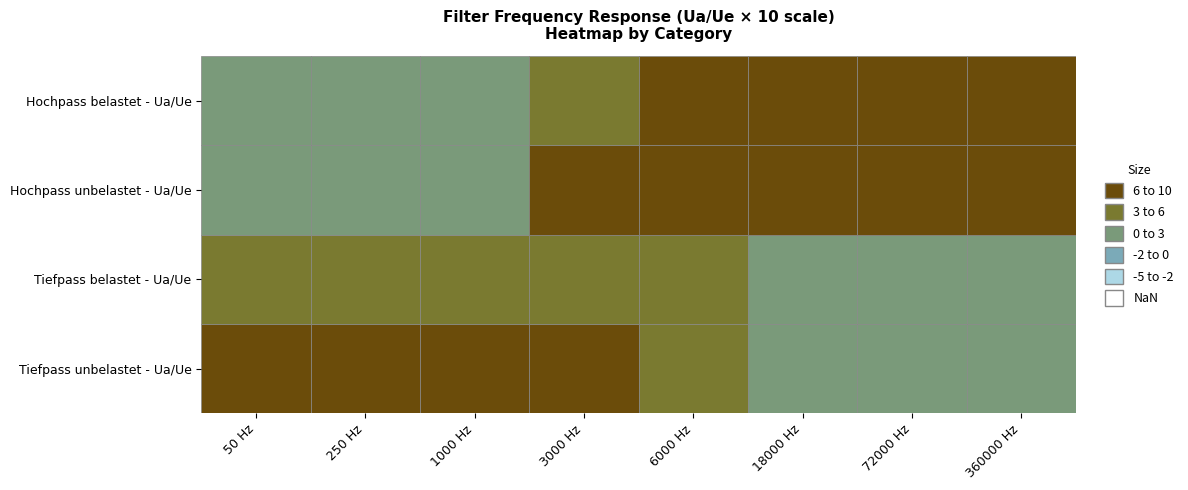

Reading left to right, transcribe all the data shown in this chart.

Tiefpass unbelastet - Ua/Ue: 1.0	1.0	0.9	0.7	0.4	0.2	0.0	0.0
Tiefpass belastet - Ua/Ue: 0.5	0.5	0.5	0.4	0.4	0.2	0.0	0.0
Hochpass unbelastet - Ua/Ue: 0.0	0.2	0.3	0.7	0.9	1.0	1.0	1.1
Hochpass belastet - Ua/Ue: 0.0	0.0	0.1	0.4	0.6	0.9	1.0	1.0